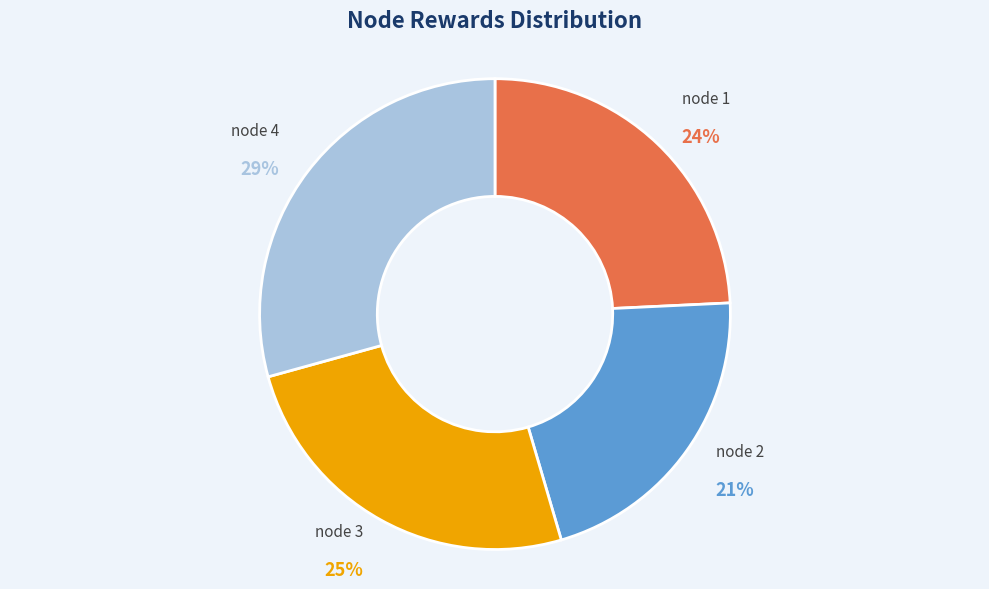

Is there a majority slice in this chart?

No